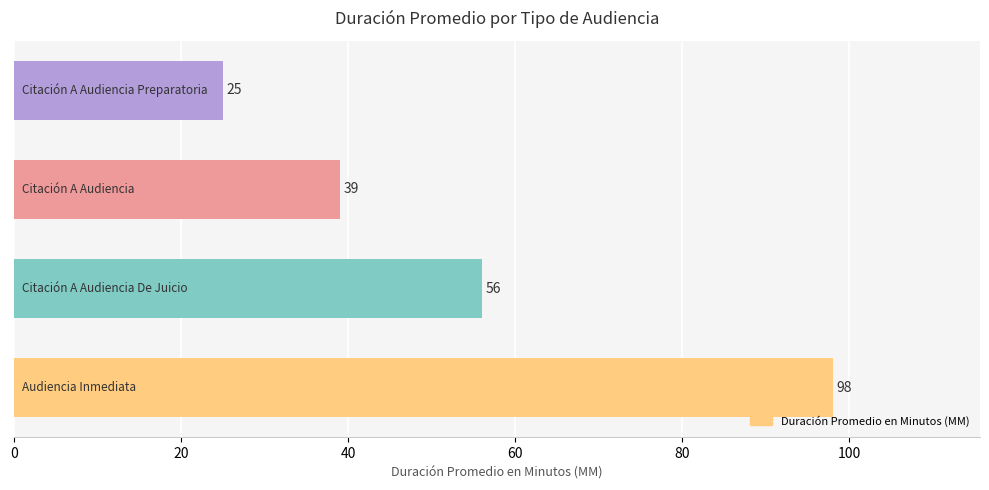

What is the difference between the maximum and minimum values?

73